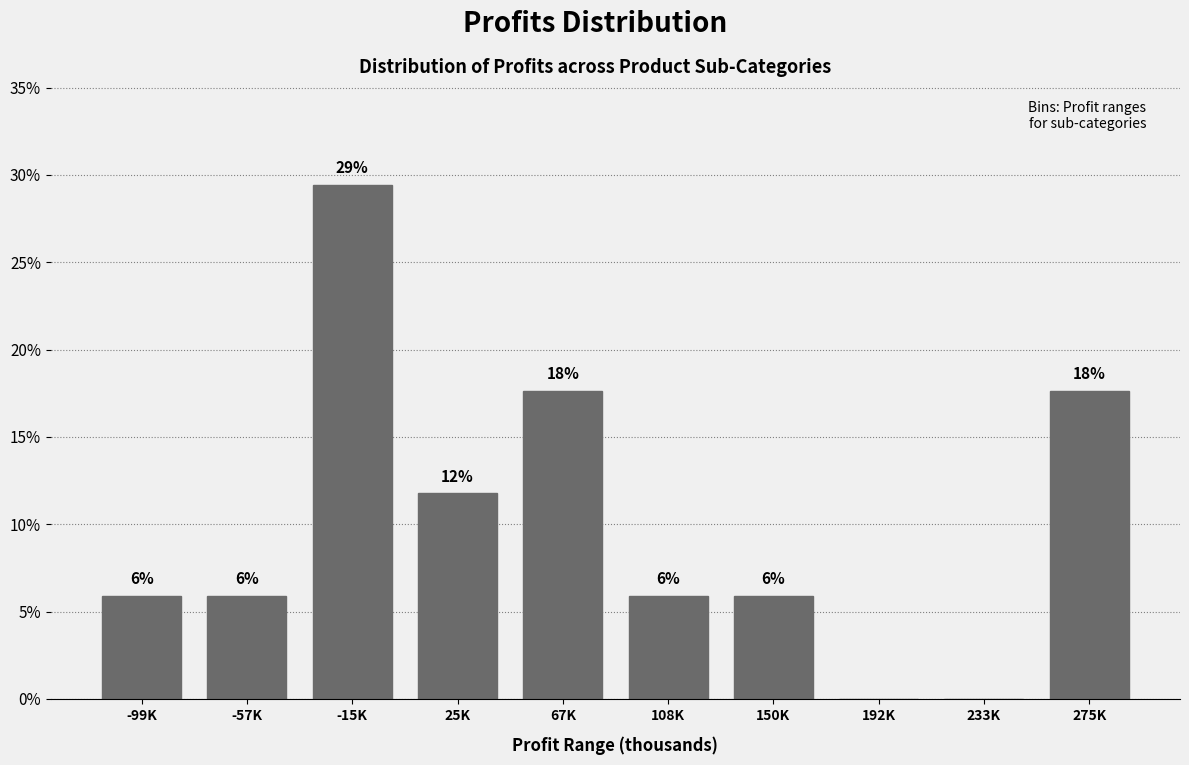

Are the bars horizontal?

No